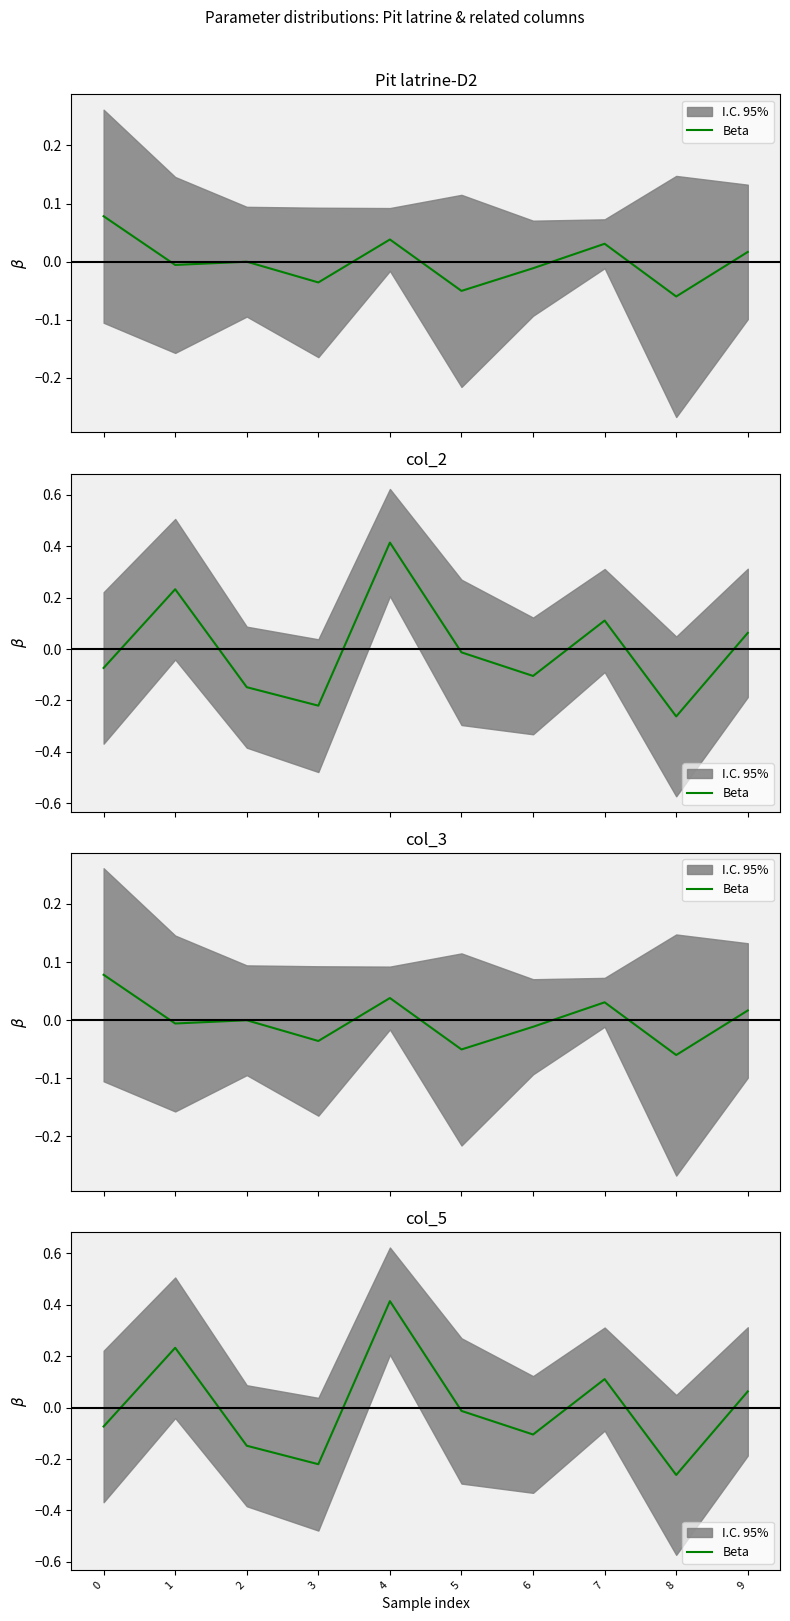

Reading left to right, list all the values displayed in this chart.

-0.1	0.2	-0.1	-0.2	0.4	-0.0	-0.1	0.1	-0.3	0.1